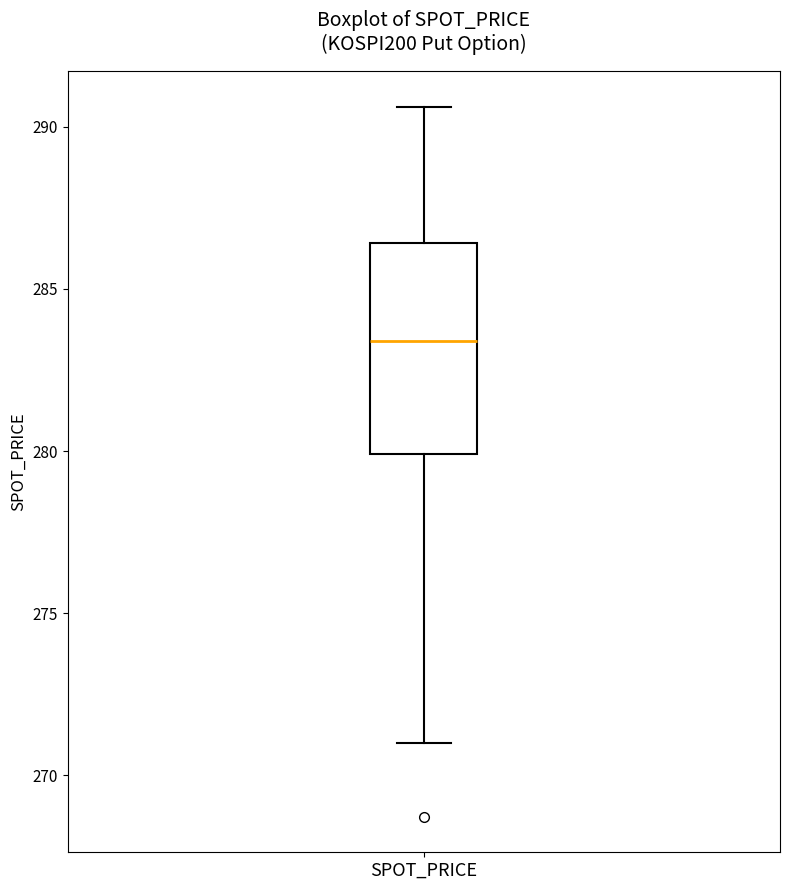

Read this box plot against the y-axis: the position of the median line, the range covered by the box, and the ends of both whiskers. The values are not printed on the chart, so give them approximately, as read against the axis.

median 283.5, box 280.0 to 286.5, whiskers 271.0 to 290.5